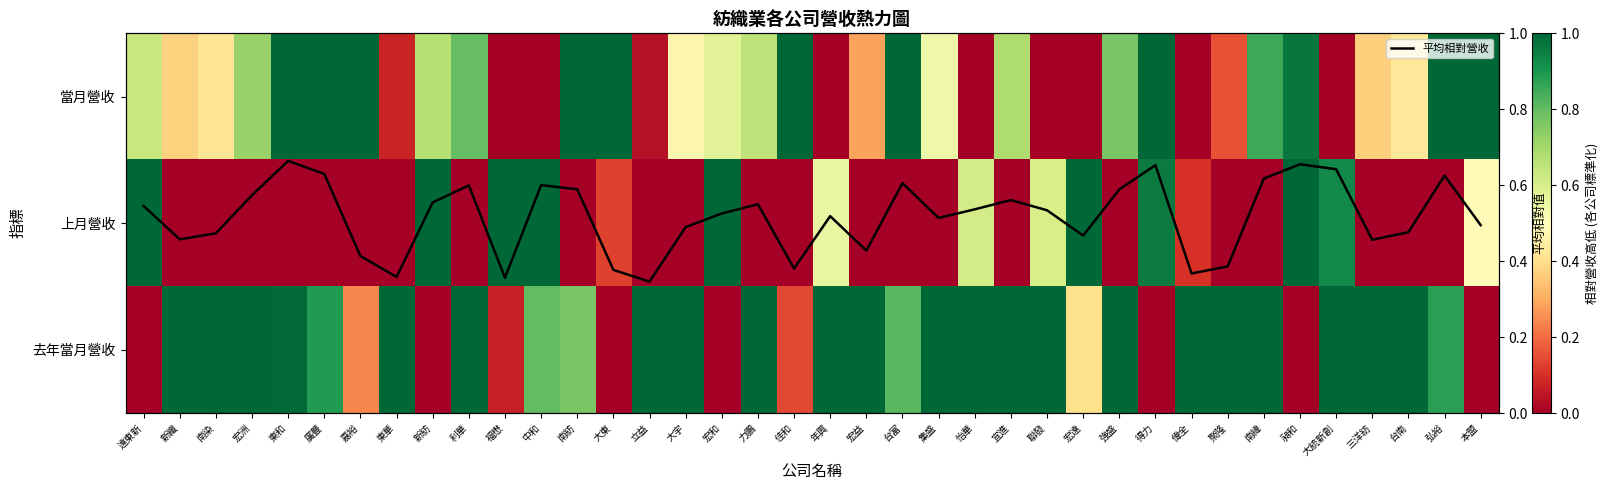

What is the average value of the 當月營收 series?

0.5